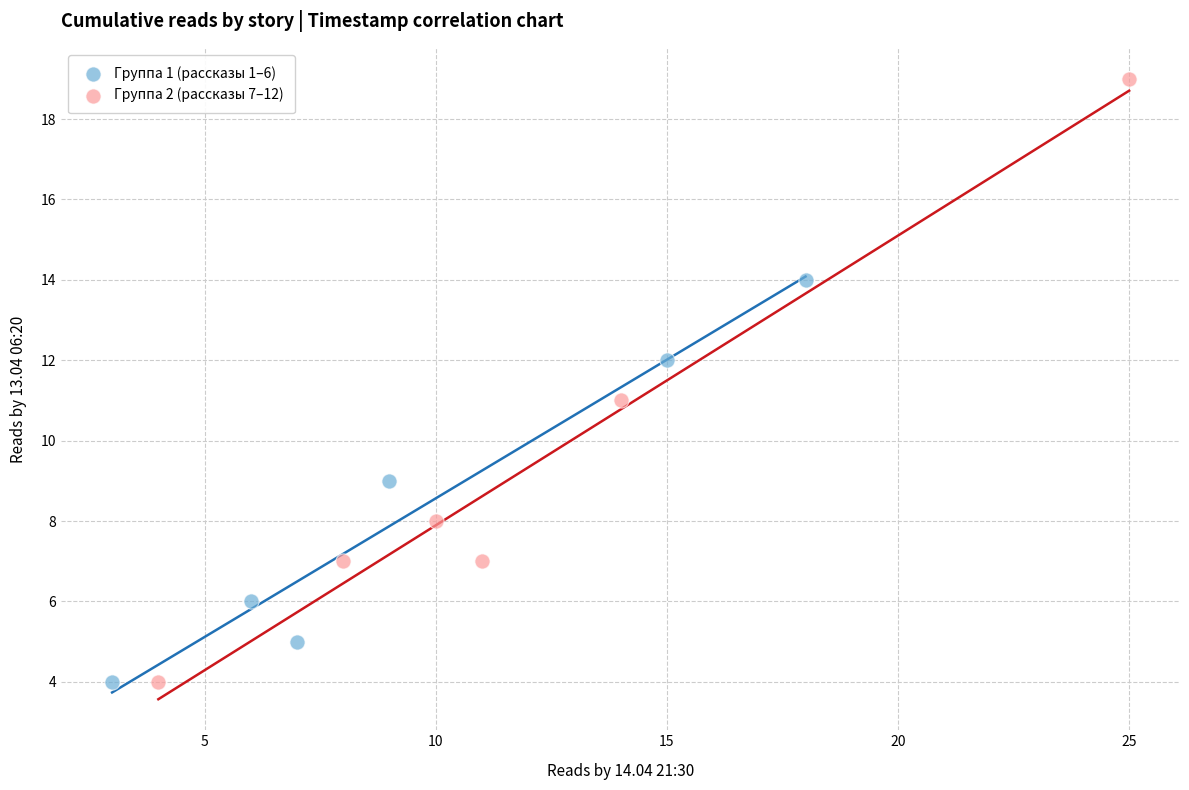

Which series reaches the maximum Y coordinate?

Группа 2 (рассказы 7–12)